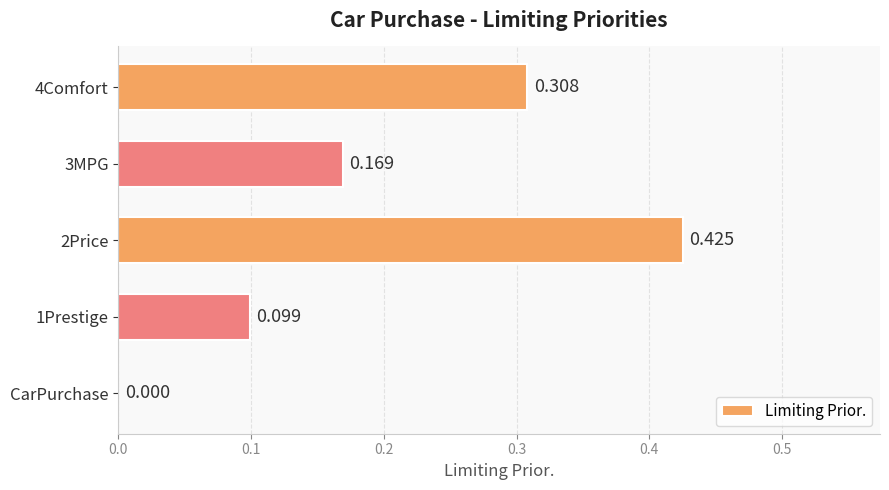

Are the bars horizontal?

Yes